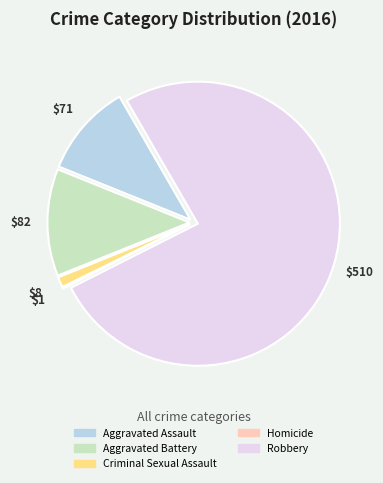

Which has a higher value, Robbery or Aggravated Battery?

Robbery